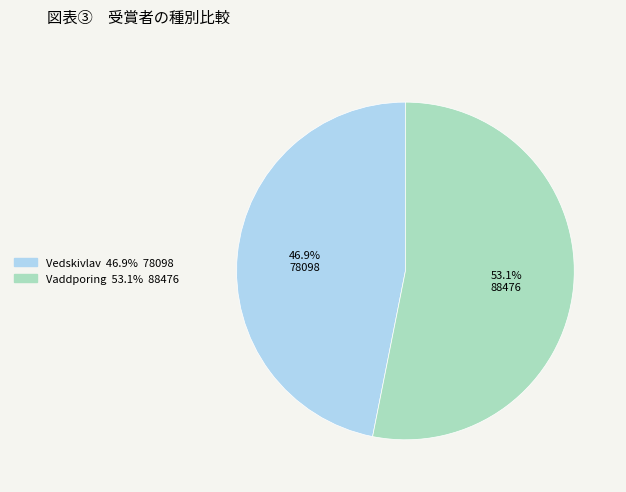

Is there a majority slice in this chart?

Yes